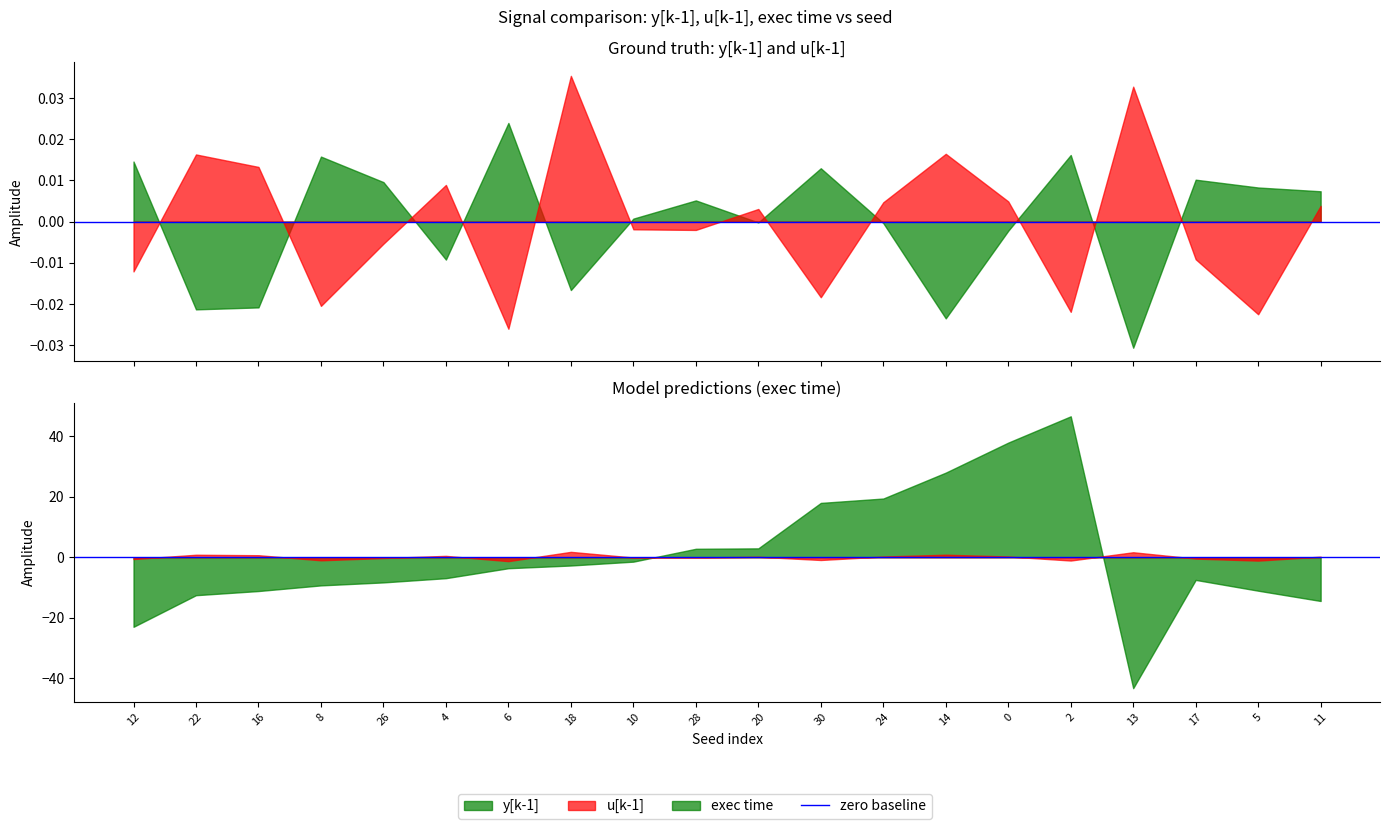

At which category is the sum across all series the highest?

2